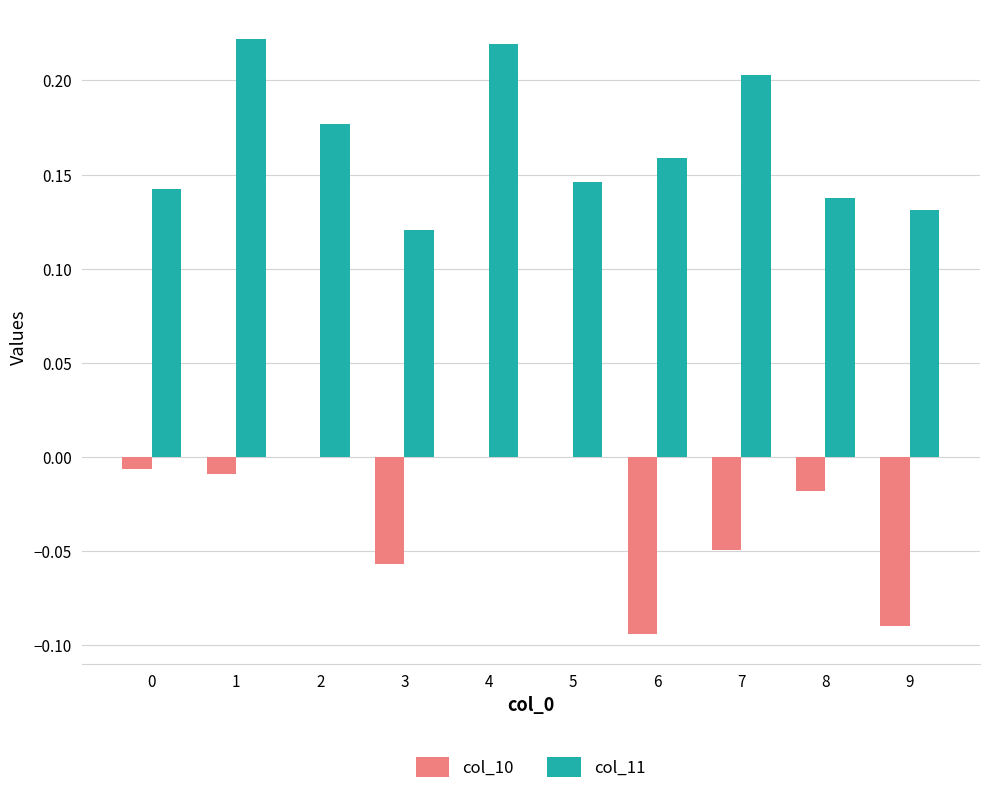

Is the value of col_10 at 9 greater than the value of col_11 at 4?

No